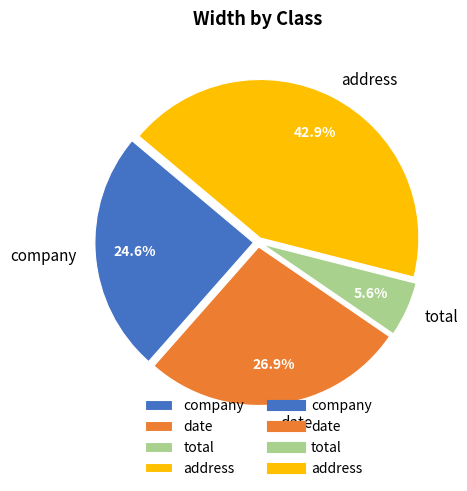

How many slices are in this pie chart?

4